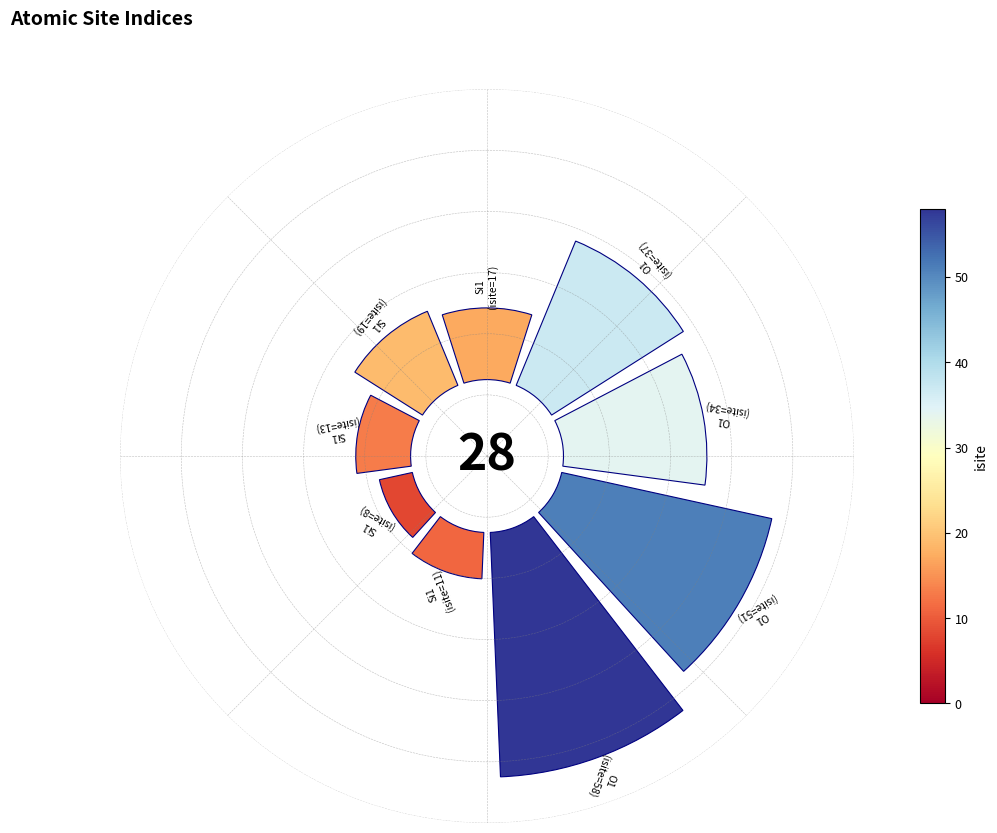

Does 5 represent more than half of the total?

No